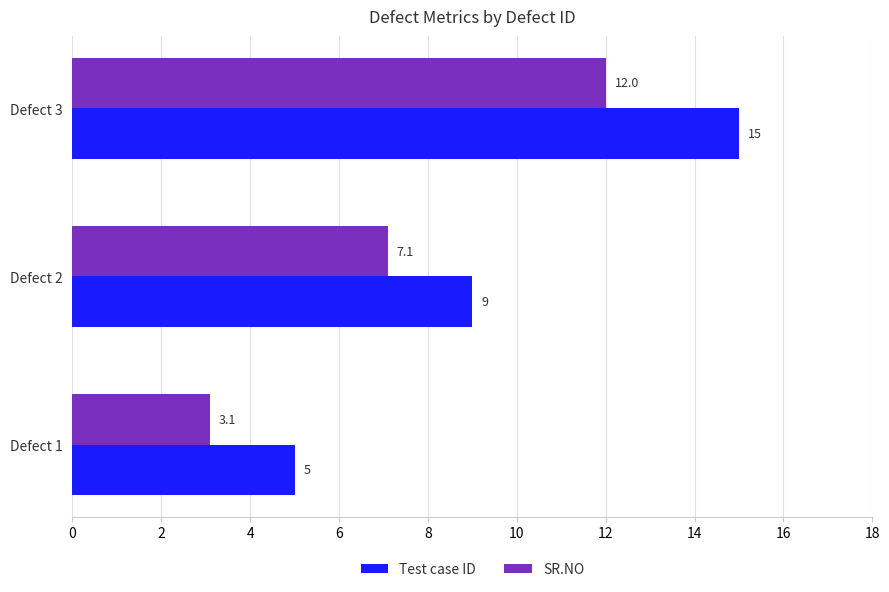

At which category is the sum across all series the highest?

Defect 3